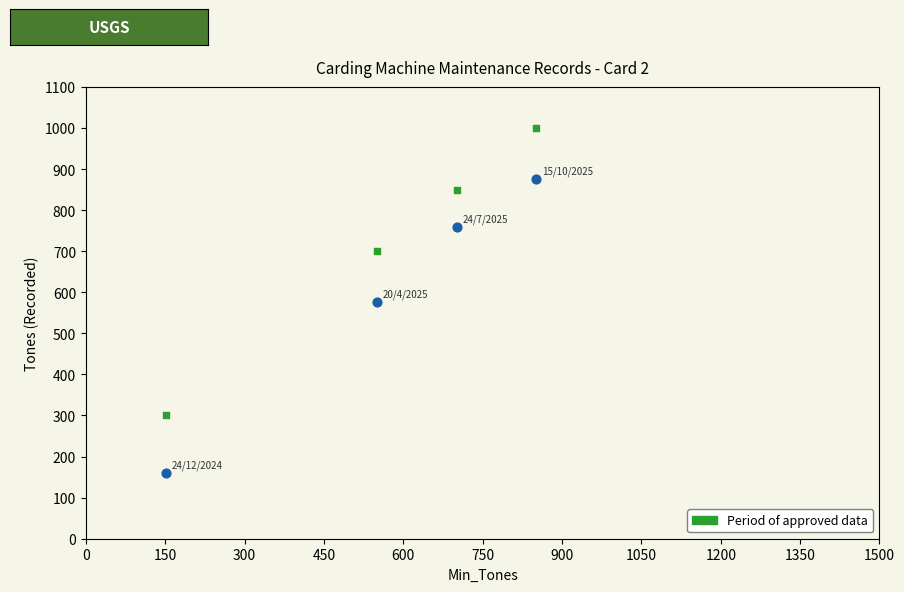

Across all data points, what is the range of X values (max minus min)?

700